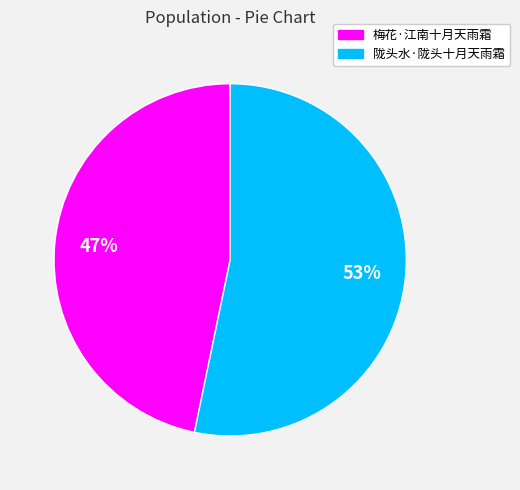

Does 梅花·江南十月天雨霜 represent more than half of the total?

No